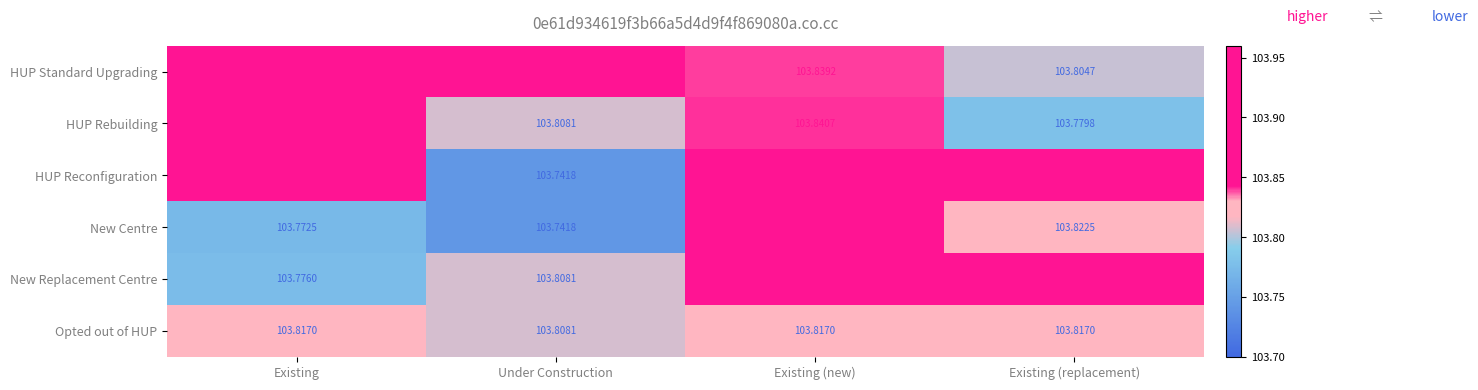

What is the difference between the highest and lowest values at Existing (new)?

0.1